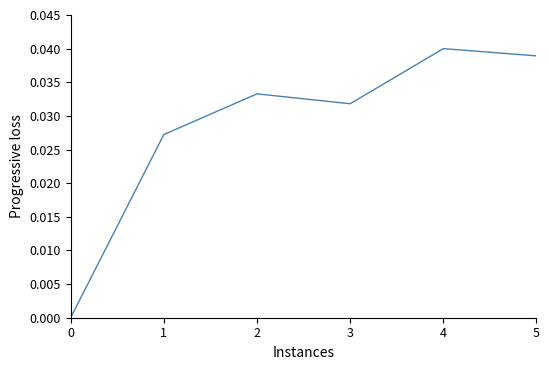

At which category does the chart reach its peak across all series?

4